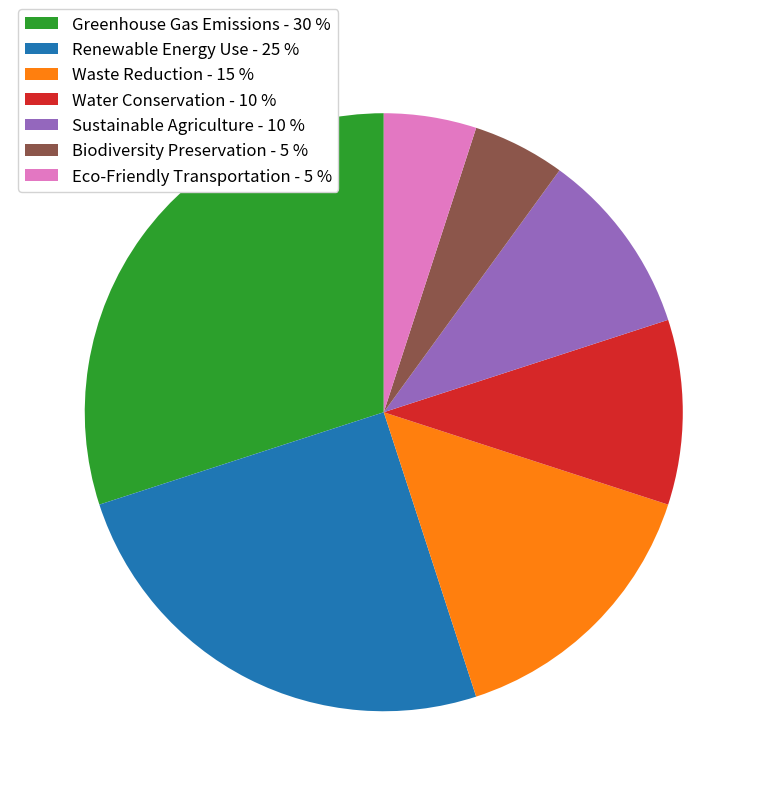

True or false: Waste Reduction accounts for 15% of the total.

True